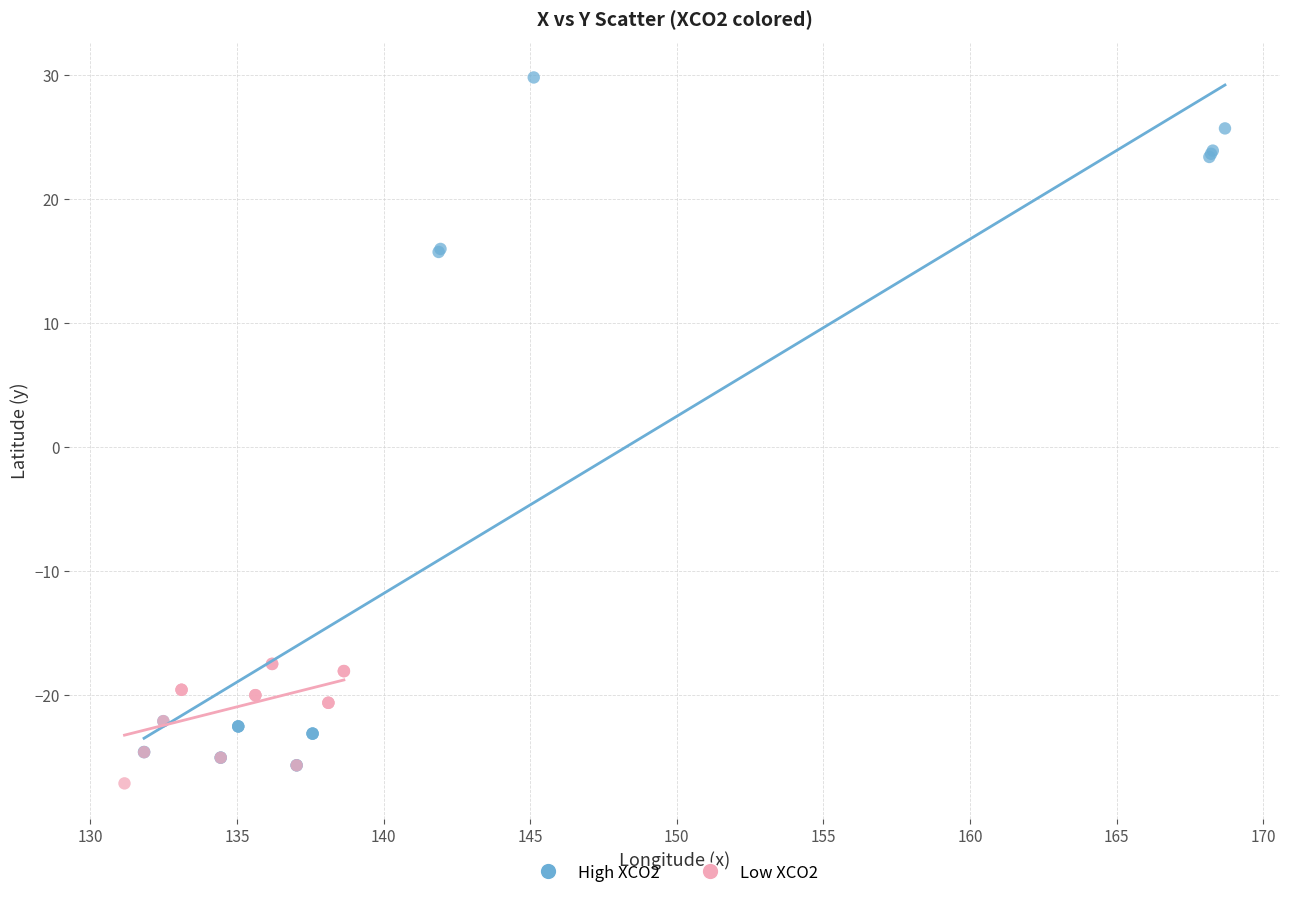

Which series contains the highest Y value?

High XCO2